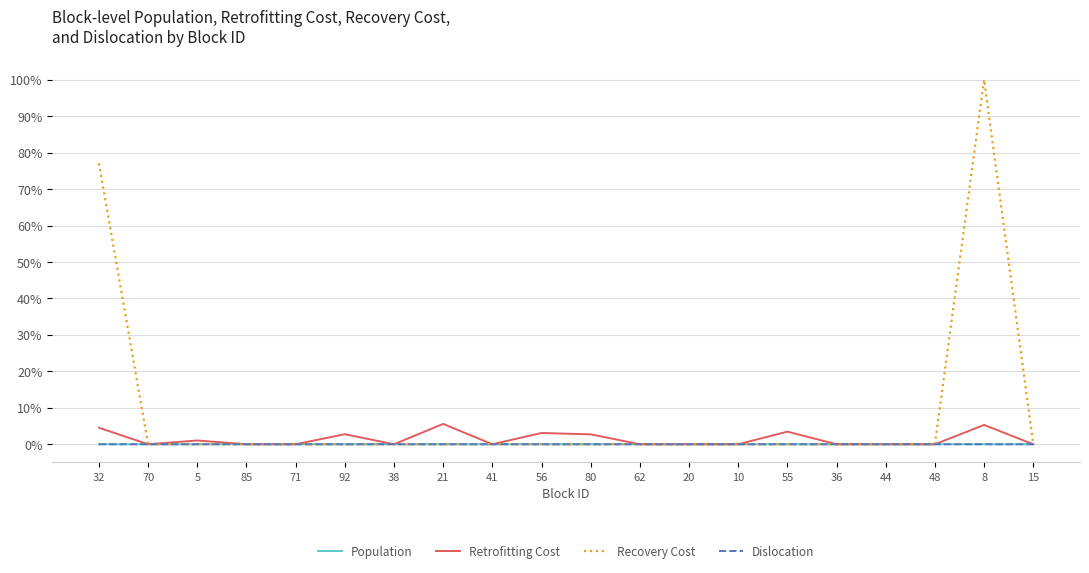

The value of Retrofitting Cost at 8 is 5.3. True or false?

True